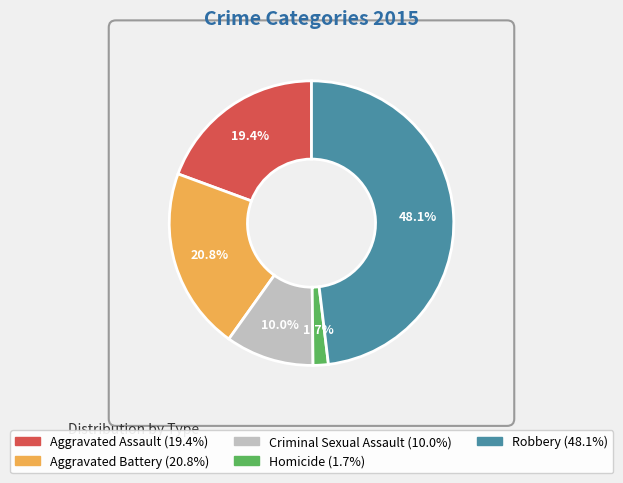

Approximately how many times larger is the value at Criminal Sexual Assault compared to Robbery?

0.2